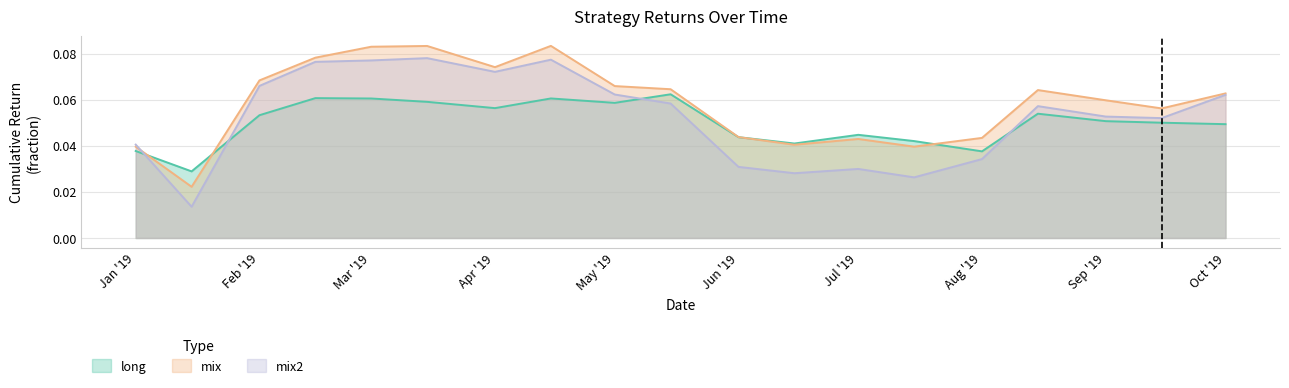

What is the highest value of the long series?

0.1